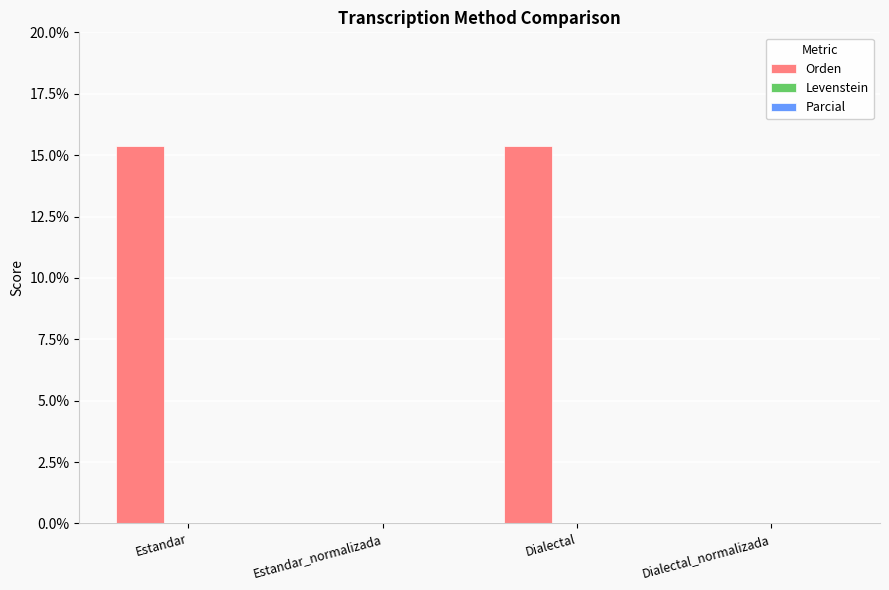

What is the sum of the values at Estandar and Dialectal_normalizada?

15.4